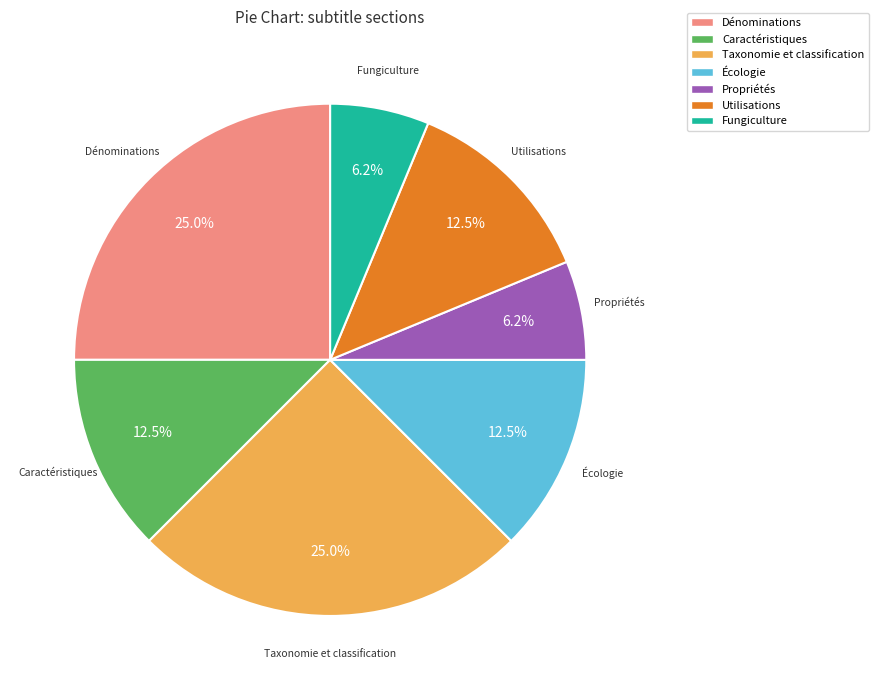

The Dénominations slice represents 38% of the pie. True or false?

False